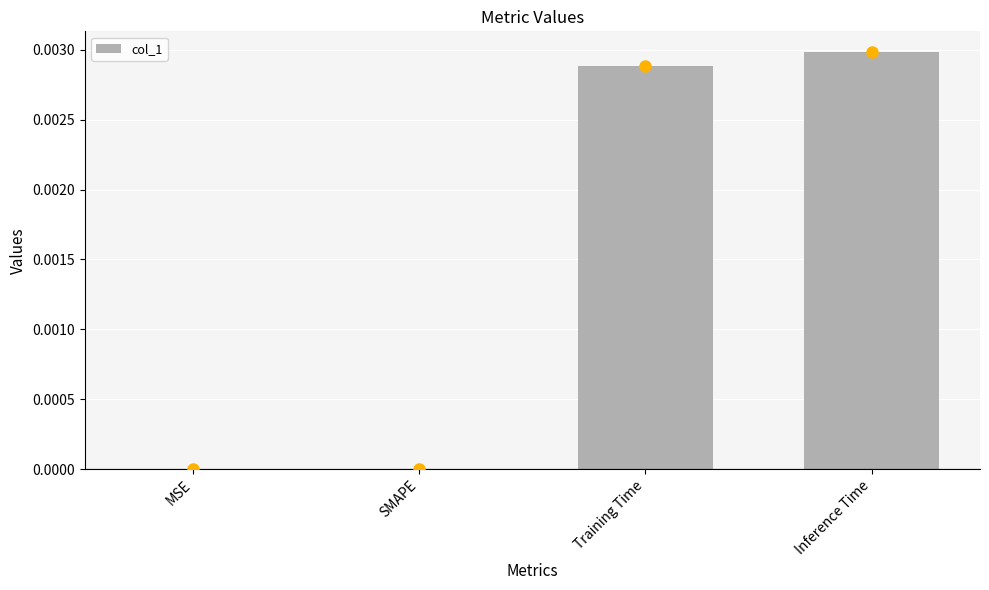

The value at Training Time is 0.0. True or false?

True